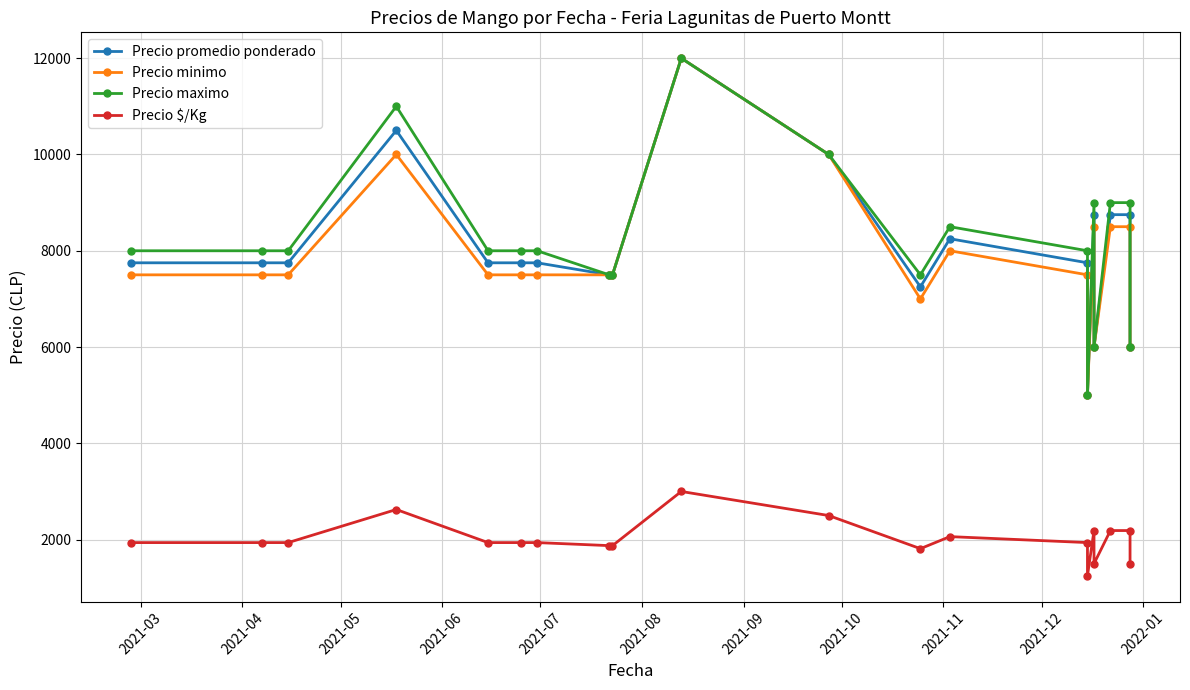

True or false: Precio maximo has a value of 3391 at 19.

False